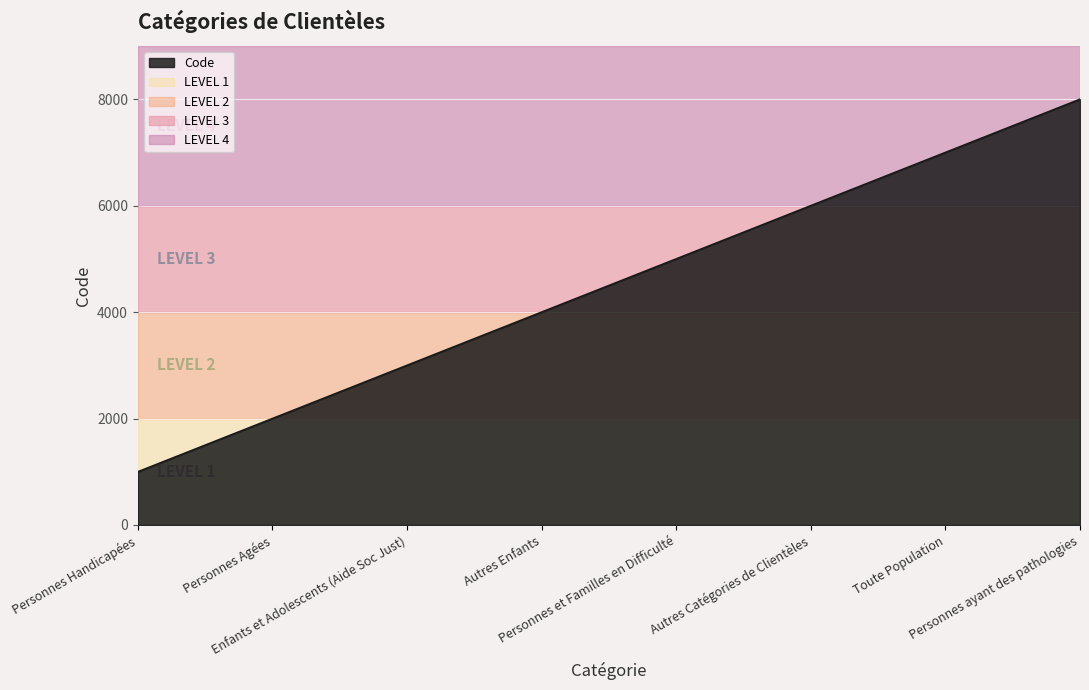

What is the sum of the values at Autres Enfants and Personnes et Familles en Difficulté?

9000